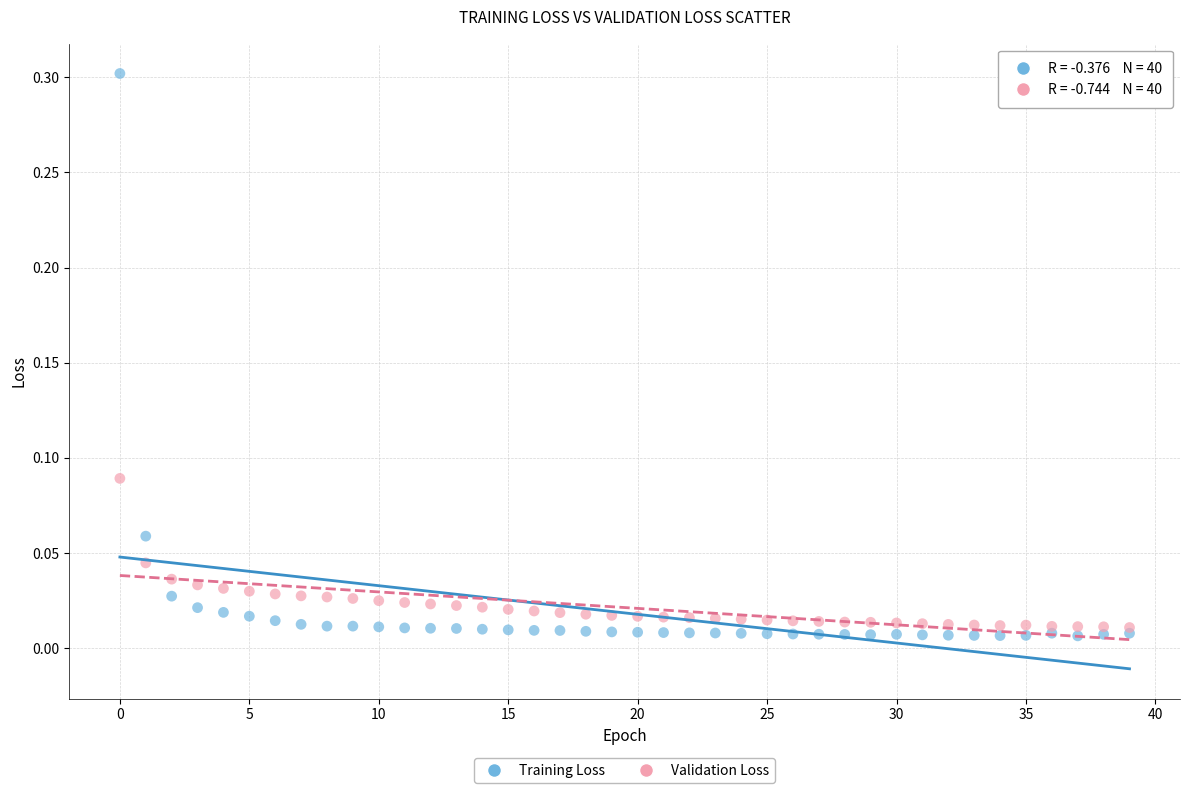

What are all the series names shown in the legend?

Training Loss, Validation Loss